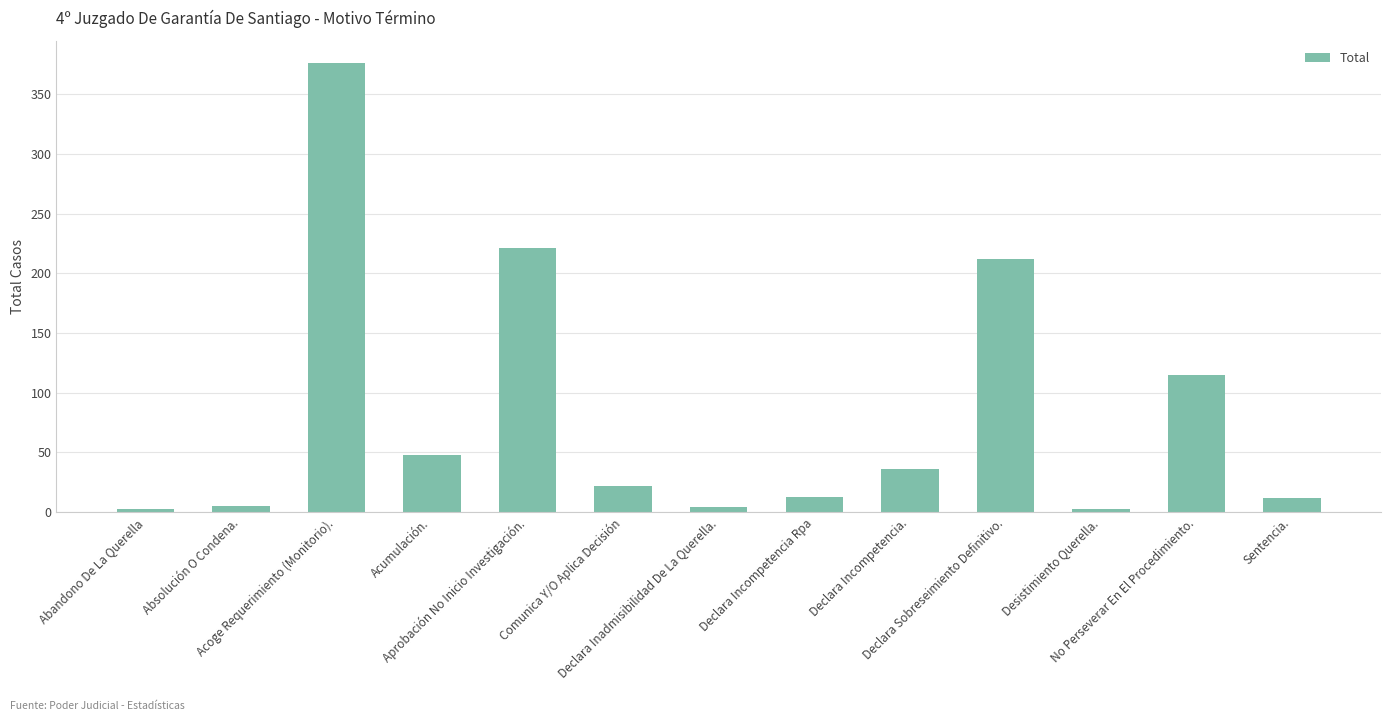

How many values are below 22?

6